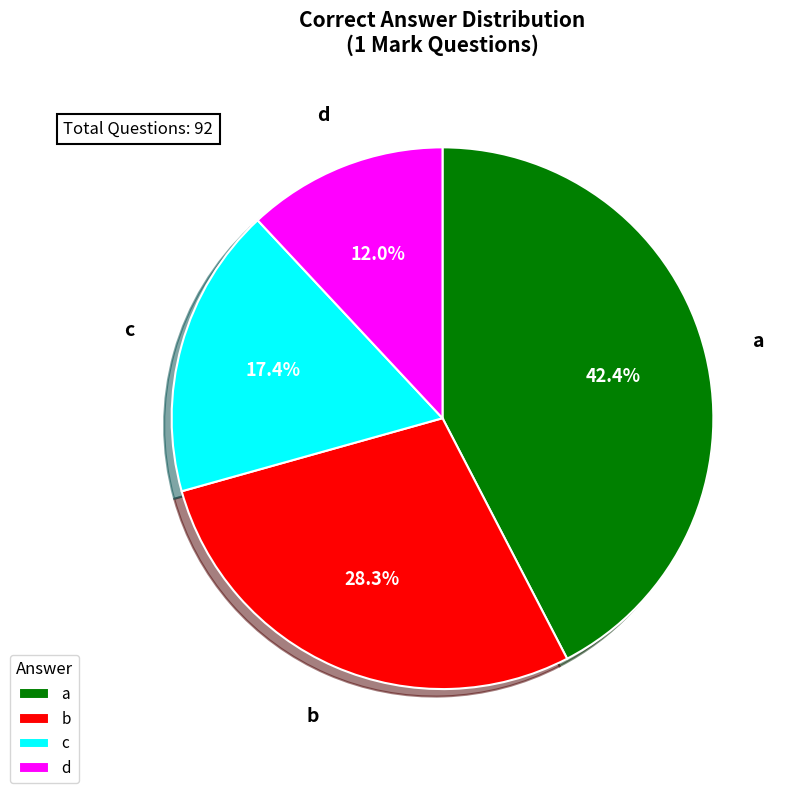

Which slice is the smallest?

d